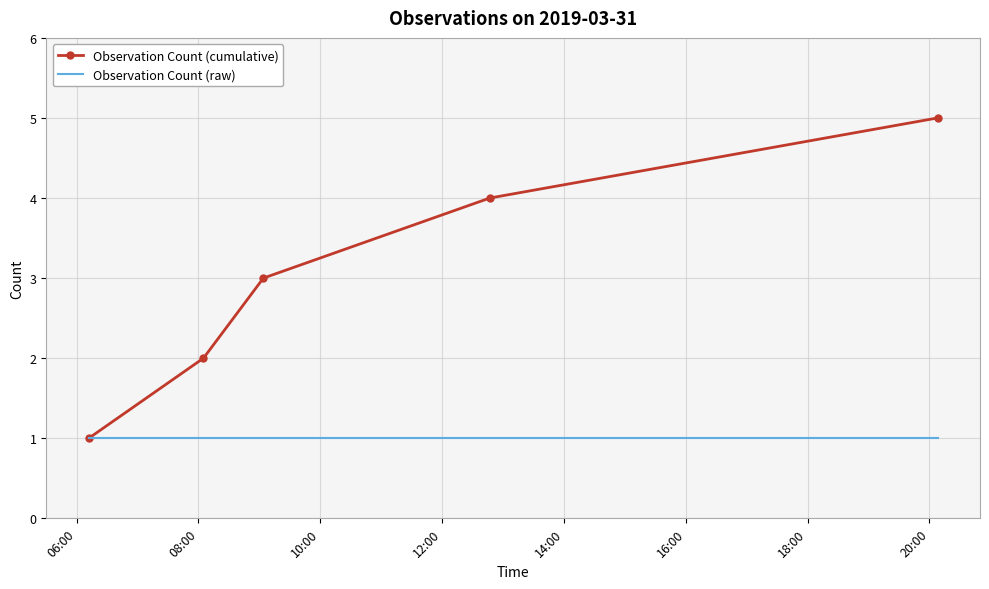

What is the maximum value shown in the chart?

5